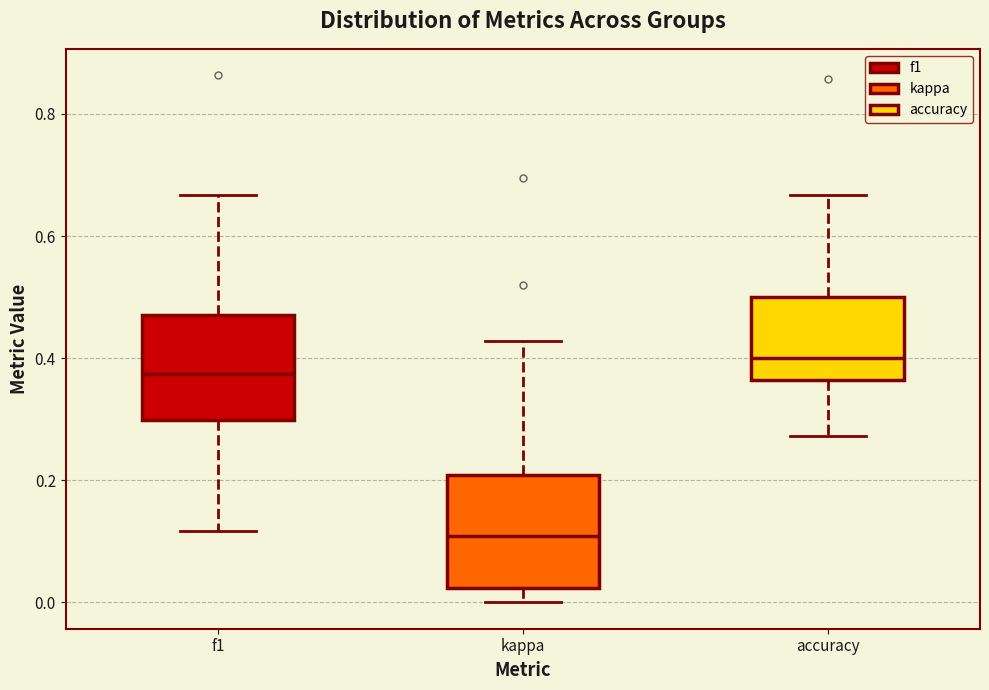

Reading left to right, transcribe this box plot: for each box, give where its median line is, the range the box spans, and where its two whiskers end, as read against the y-axis. The values are not printed on the chart, so give them approximately, as read against the axis.

f1: median 0.38, box 0.30 to 0.48, whiskers 0.12 to 0.66
kappa: median 0.10, box 0.02 to 0.20, whiskers 0.00 to 0.42
accuracy: median 0.40, box 0.36 to 0.50, whiskers 0.28 to 0.66